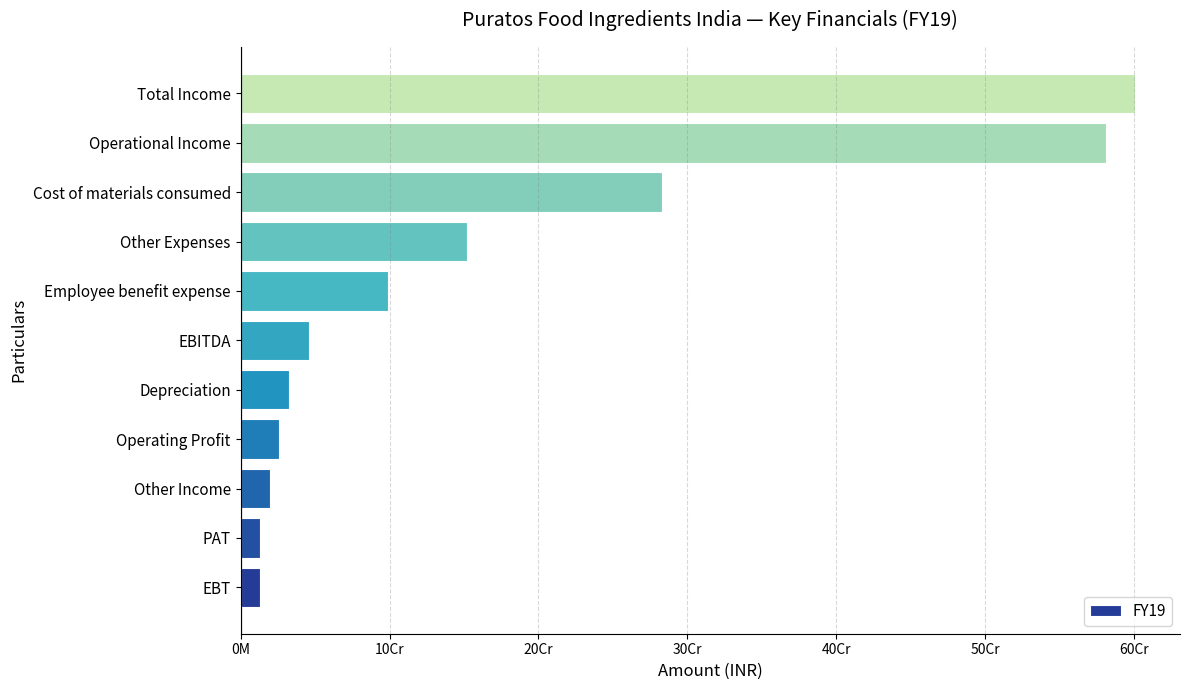

Are the bars horizontal?

Yes